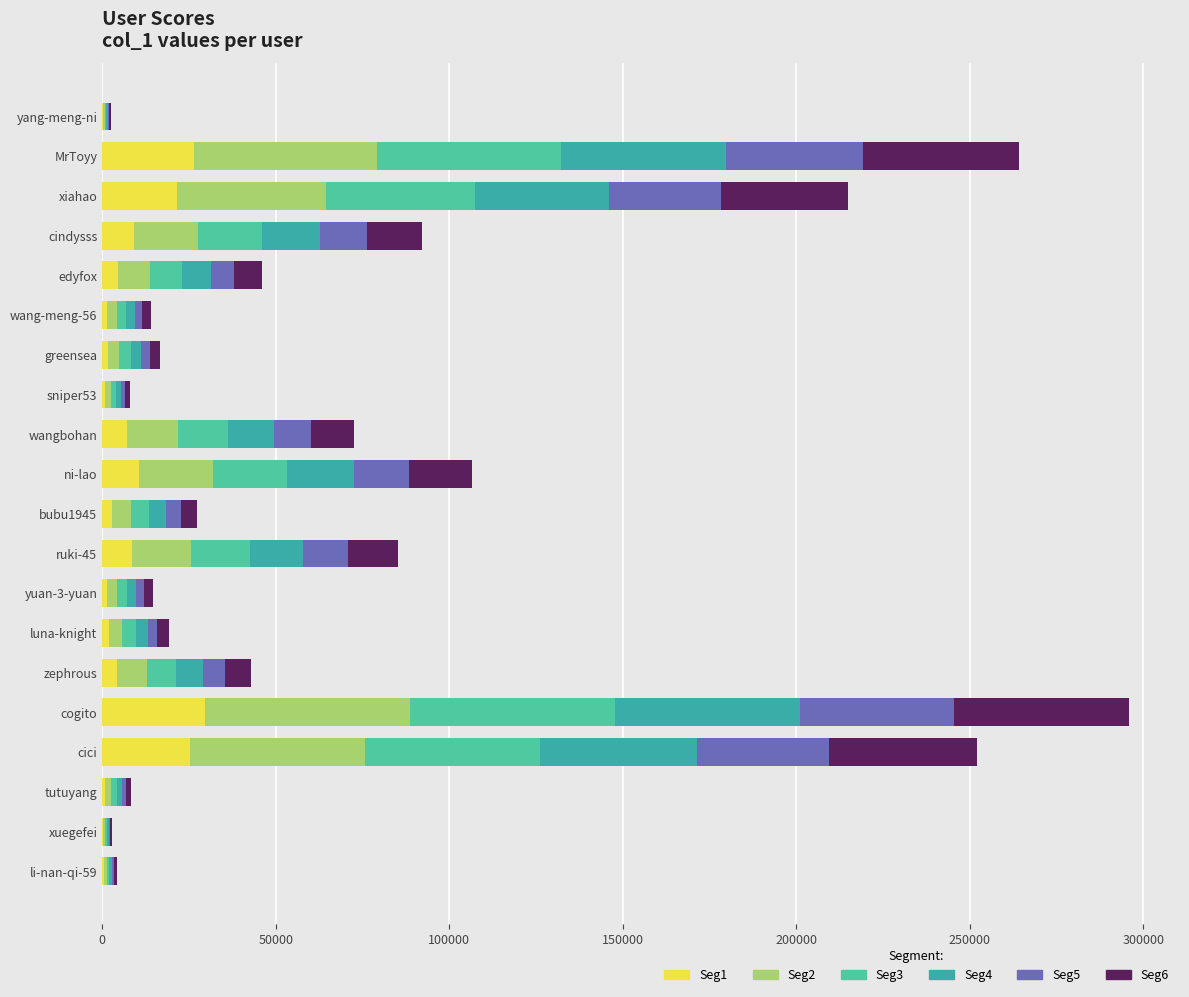

Count the number of data series in this chart.

6